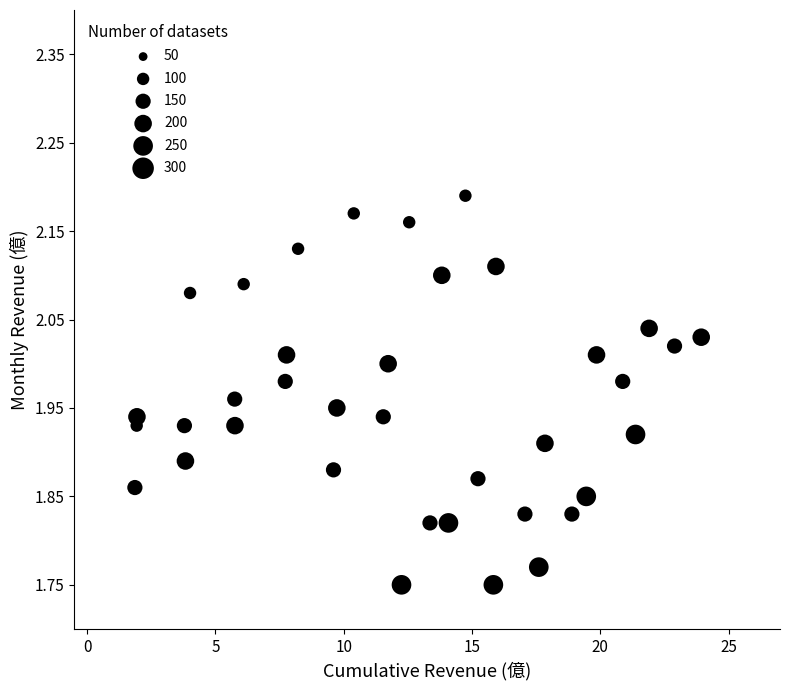

What is the range of X values (max minus min)?

22.1